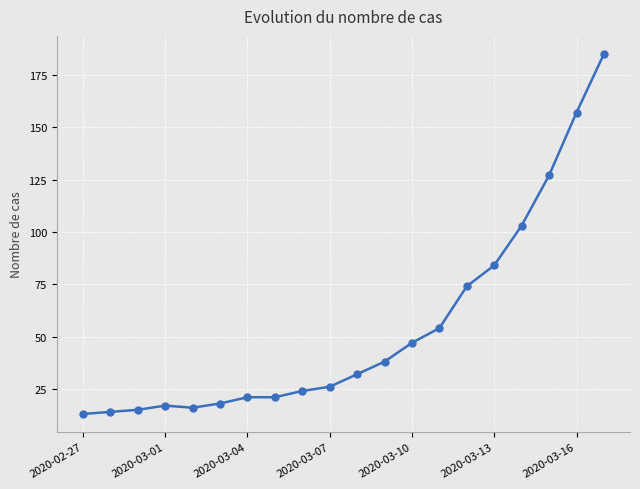

What is the greatest value displayed?

185